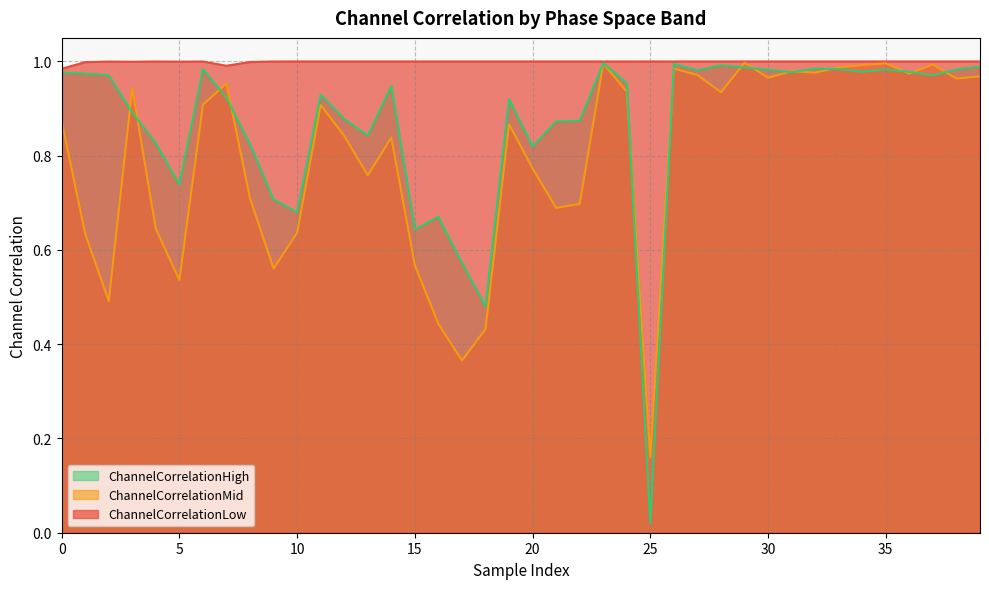

What is the approximate value of ChannelCorrelationMid at 30?

1.0